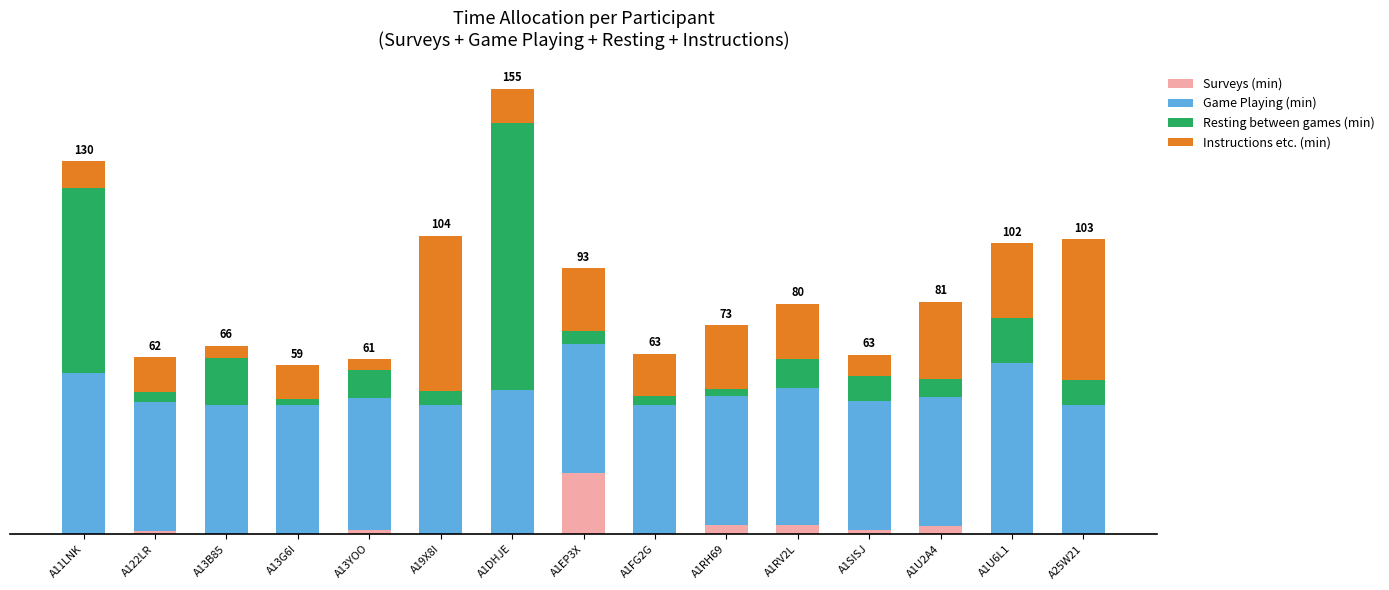

What are all the series names shown in the legend?

Surveys (min), Game Playing (min), Resting between games (min), Instructions etc. (min)